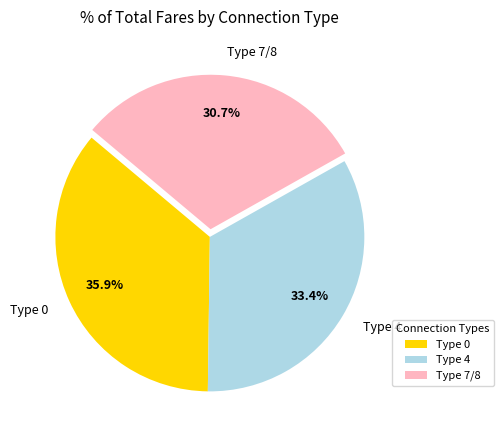

Which slice is the smallest?

Type 7/8